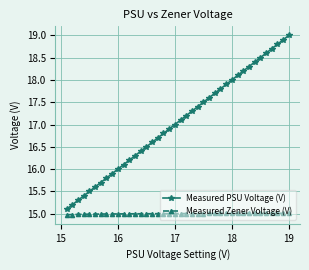

What is the value of the Measured Zener Voltage (V) point at the 26th from the left?

15.0